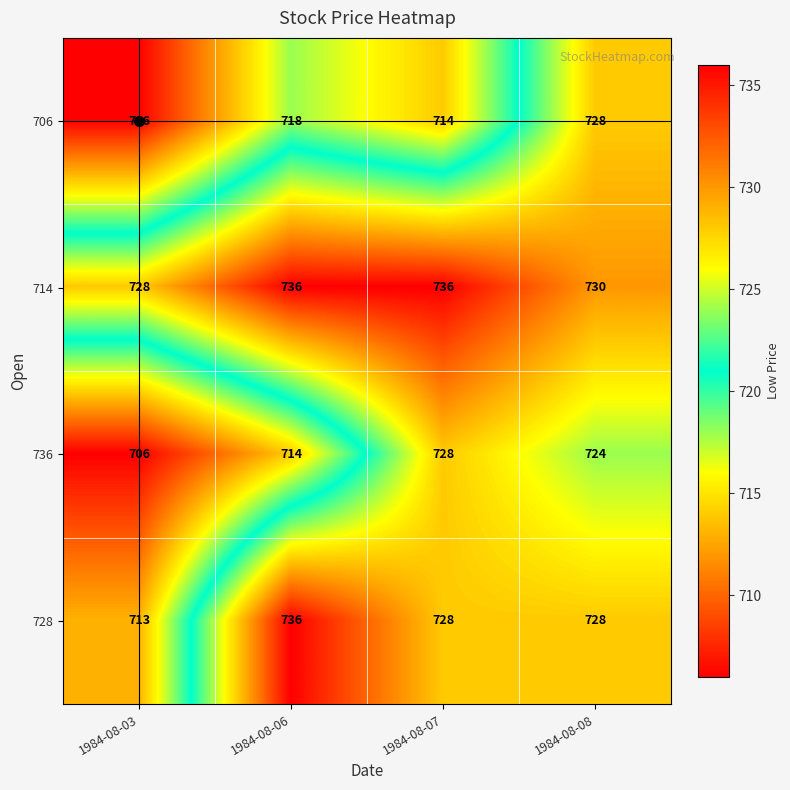

Is the value of 714 at 1984-08-03 greater than the value of 736 at 1984-08-06?

Yes